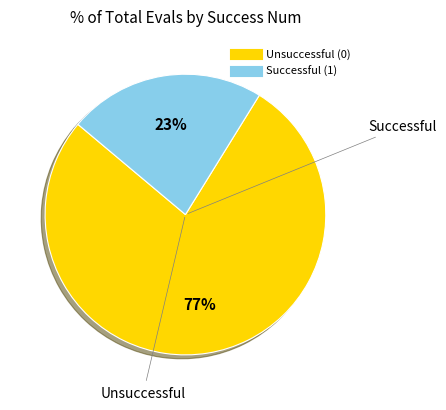

To the nearest percent, what is the average slice percentage?

50%